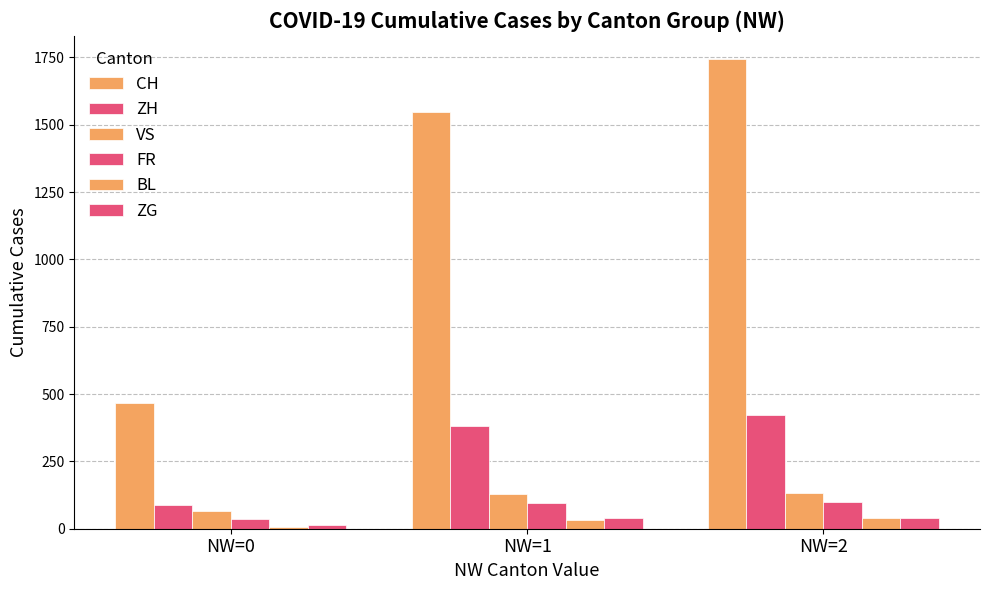

How many categories are shown in the chart?

3